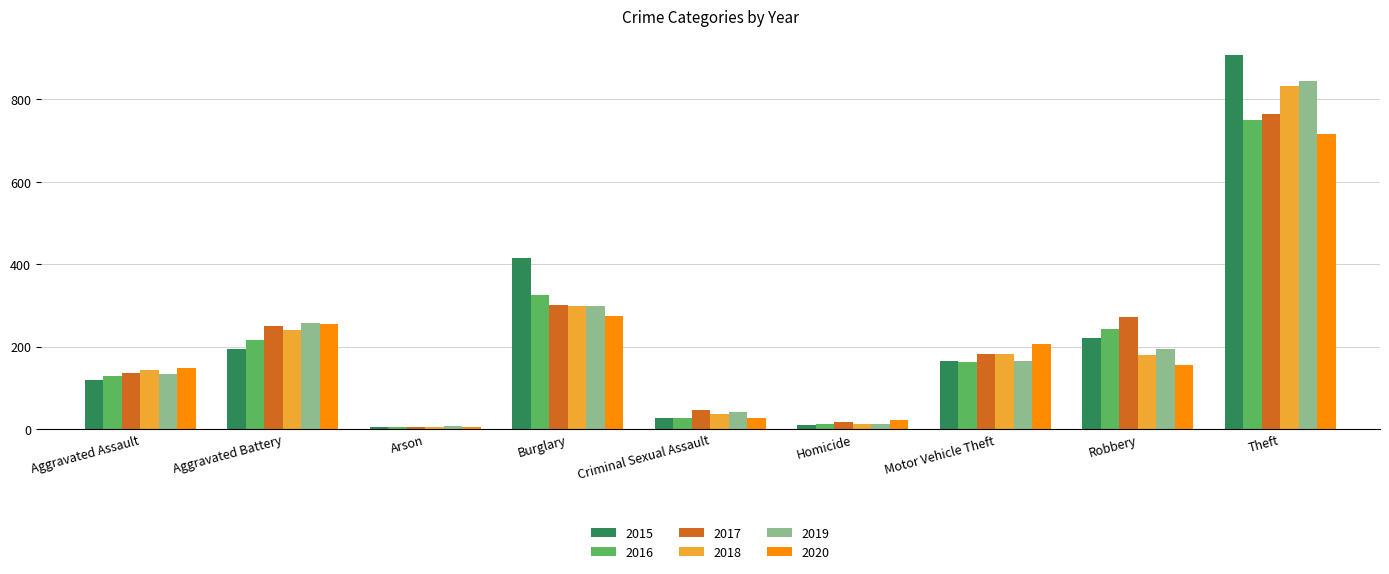

What is the difference between the maximum and minimum values in the 2015 series?

902